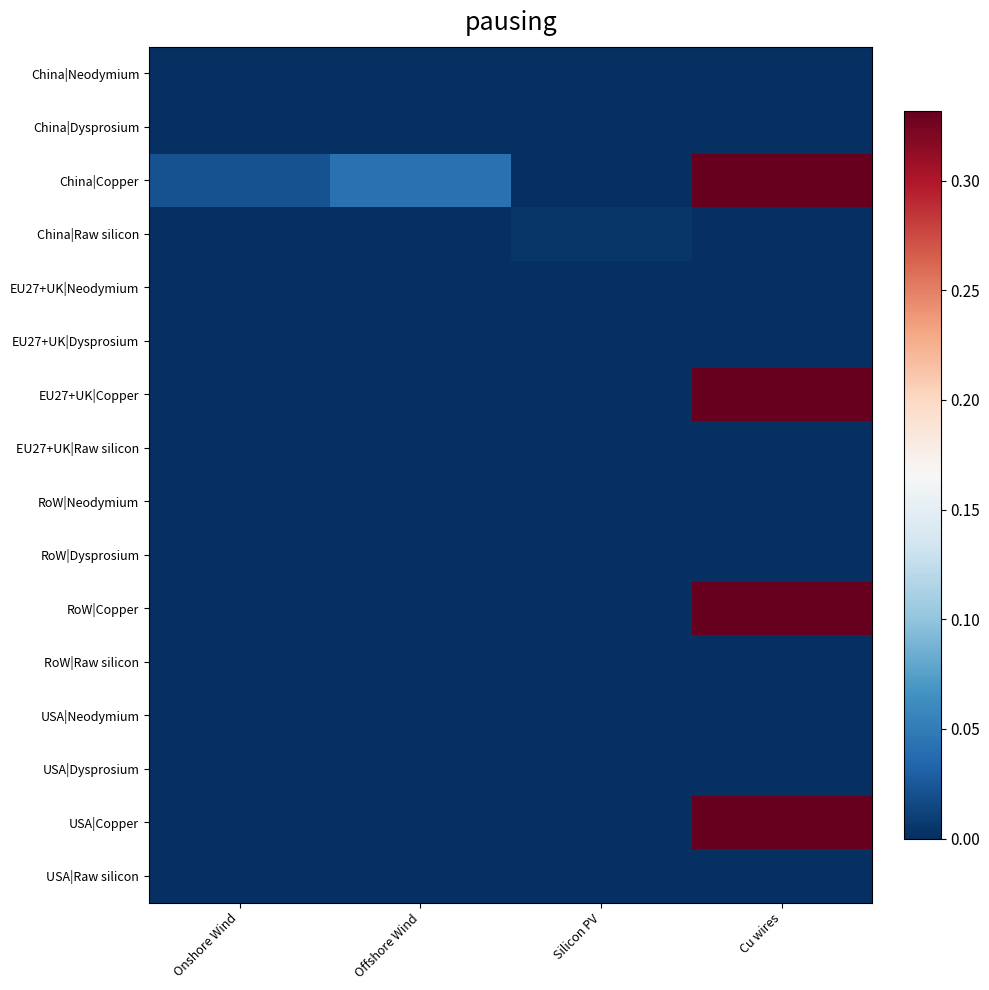

Count the number of categories in the chart.

4